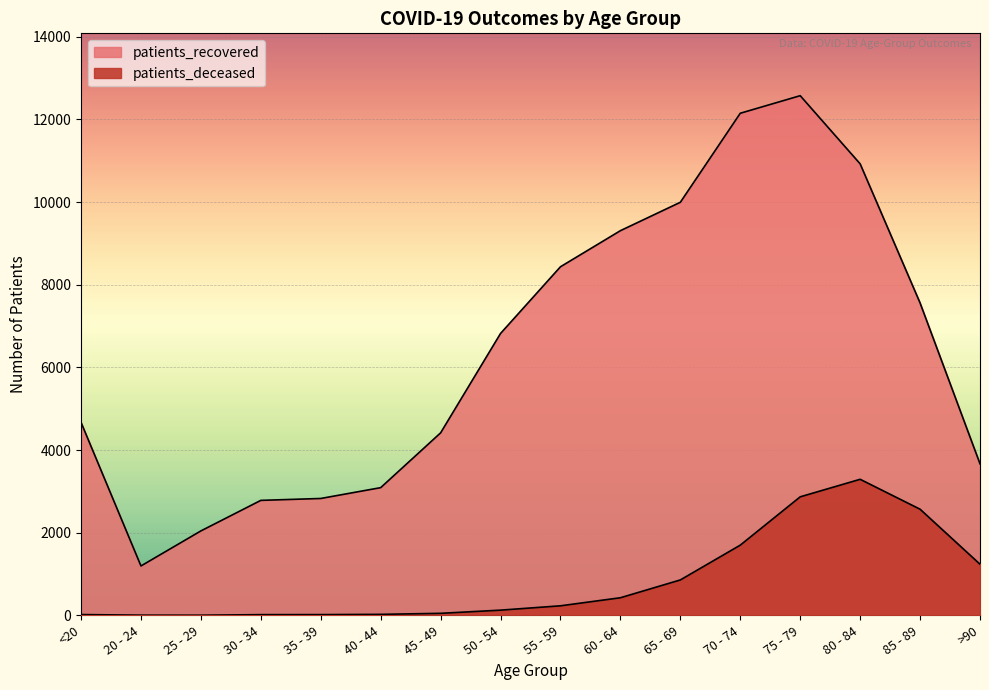

How many lines are shown in the chart?

2